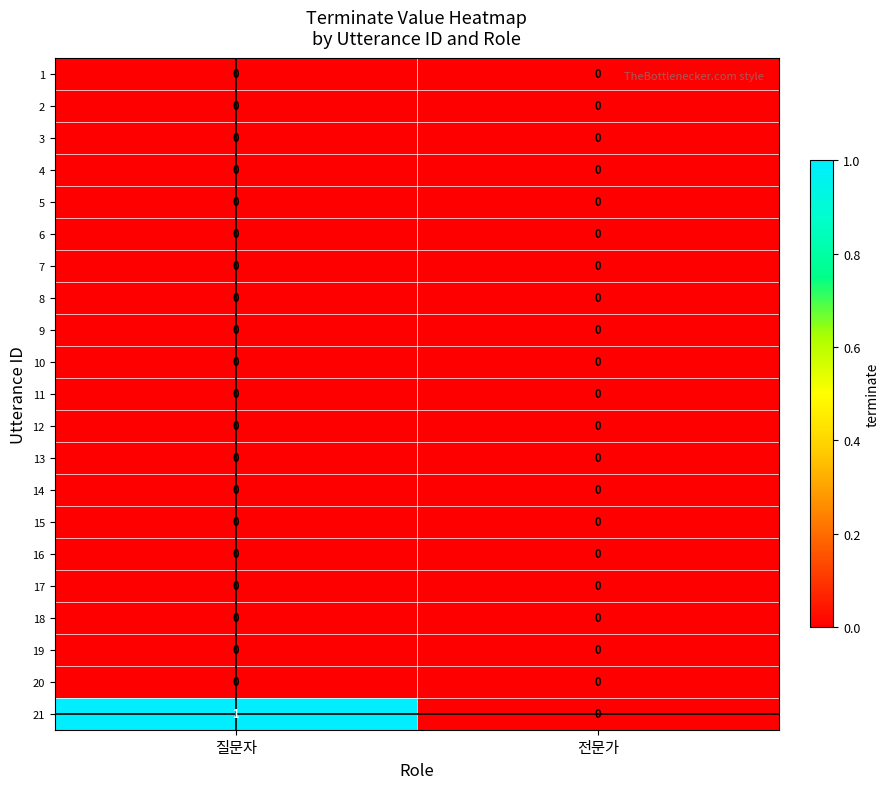

Which series has the largest range (max minus min)?

21